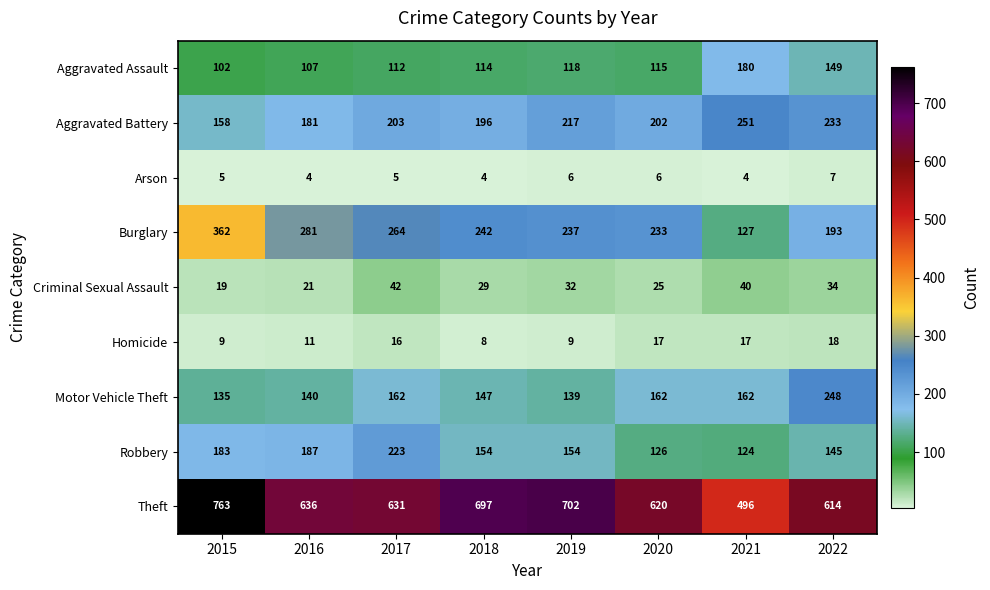

What is the average value of the Theft series?

645